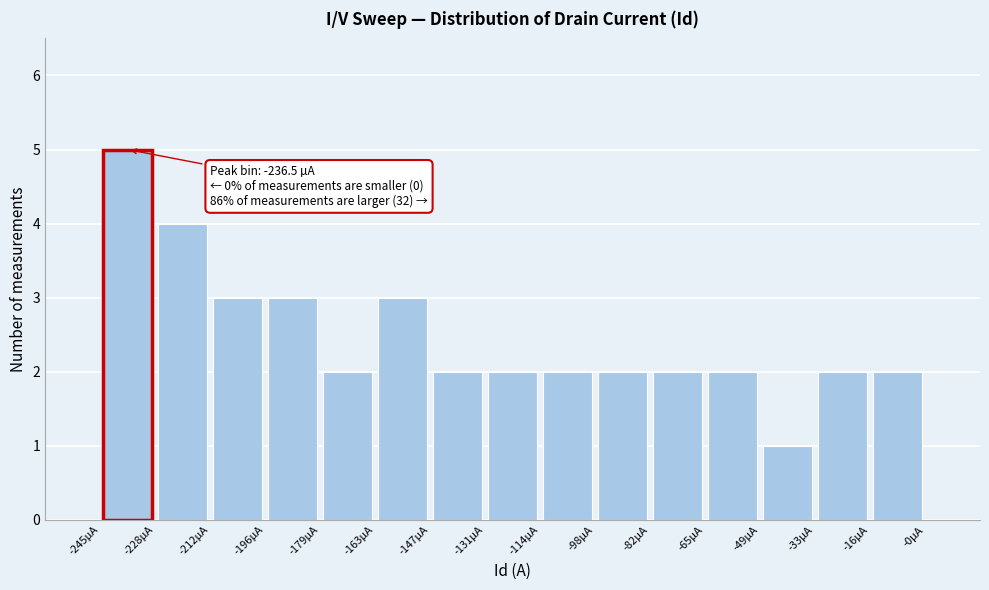

Over which range of the x-axis is the bar tallest?

-244 to -228